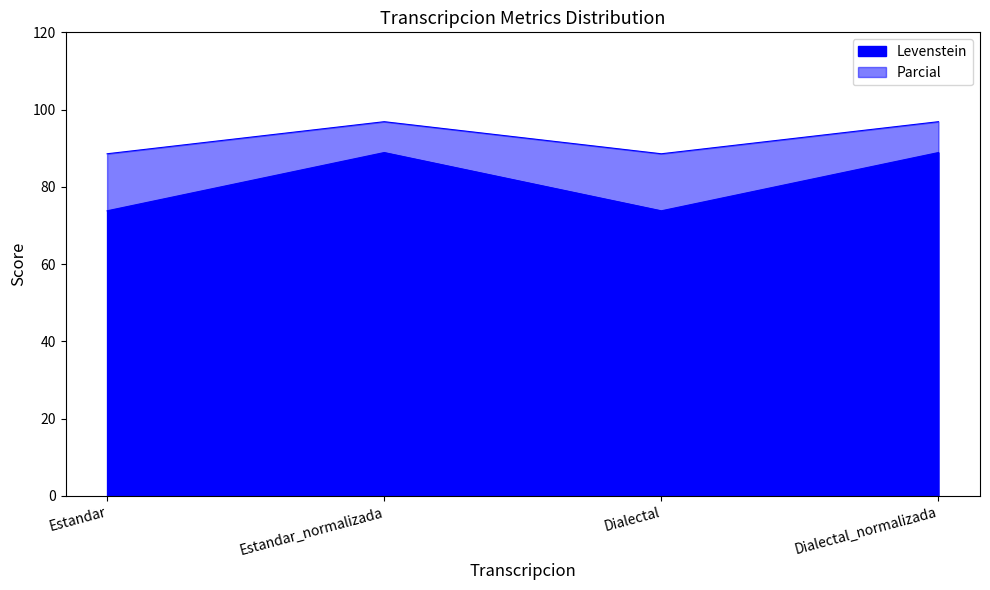

How many interior local valleys does the Levenstein series have?

1